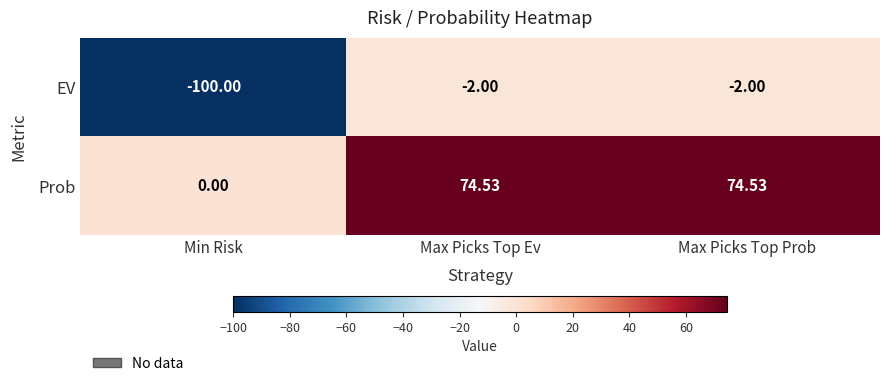

Which series has the largest total across all categories?

Prob